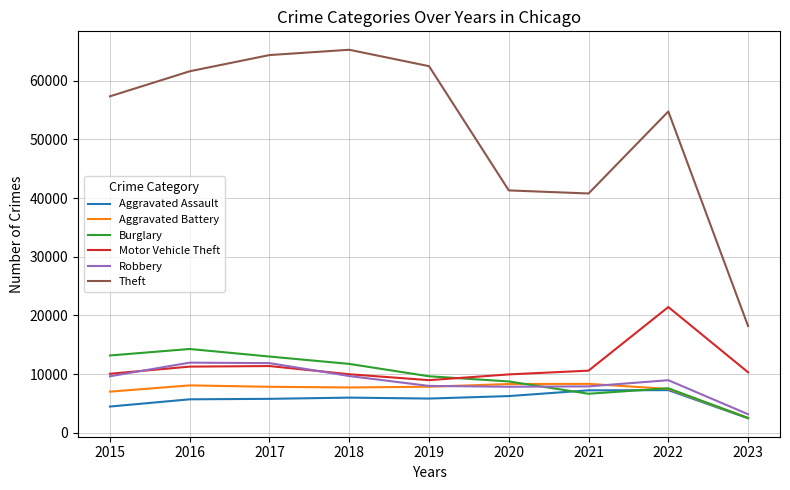

How many values in the Aggravated Battery series are below 7845?

4